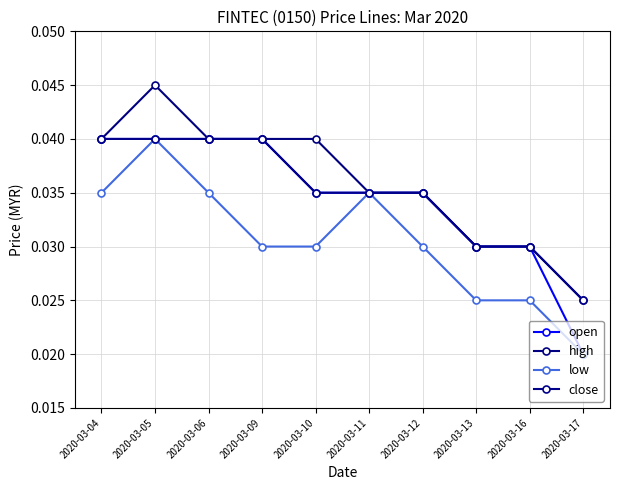

True or false: low and close cross at least once.

False